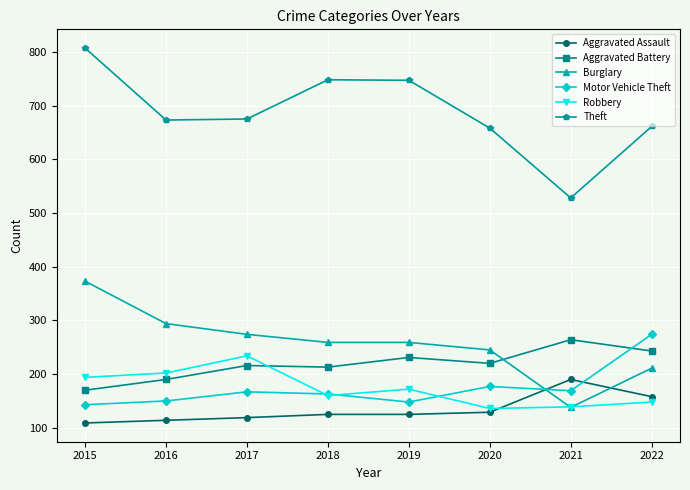

What are all the series names shown in the legend?

Aggravated Assault, Aggravated Battery, Burglary, Motor Vehicle Theft, Robbery, Theft